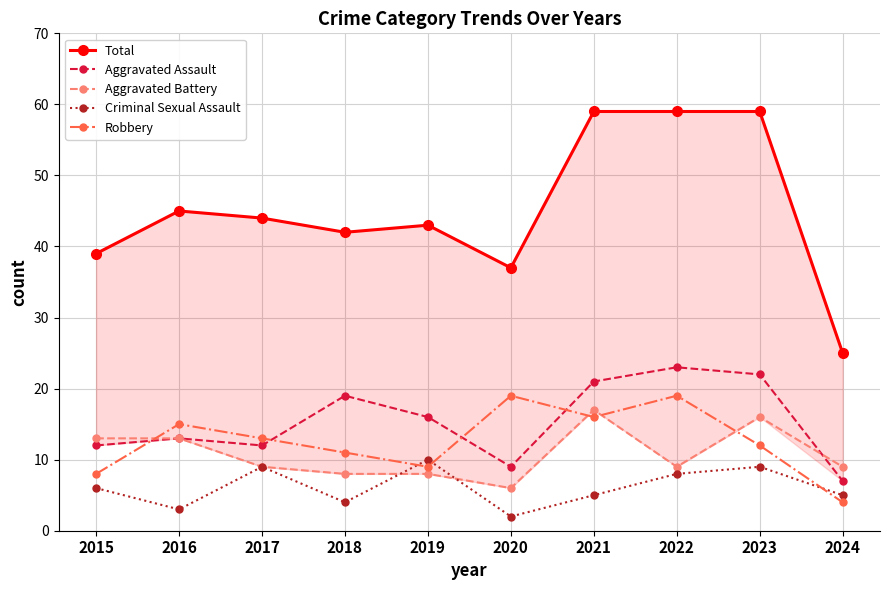

True or false: Aggravated Assault and Robbery intersect in this chart.

True